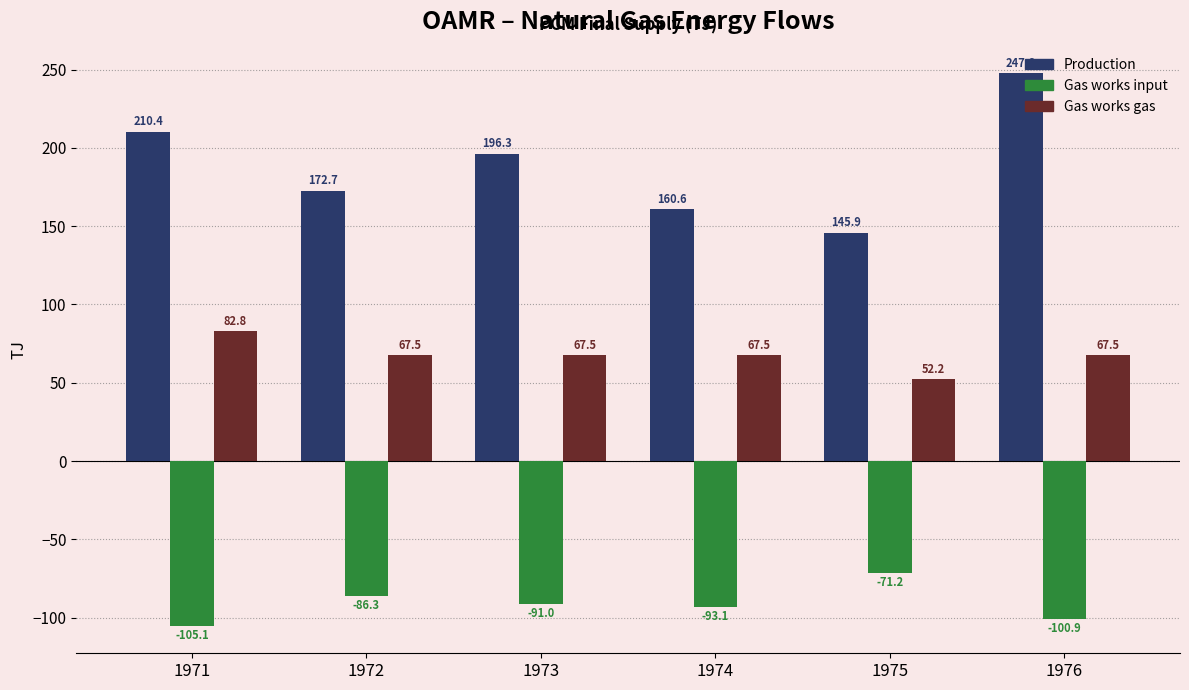

Which label corresponds to the smallest value in the chart?

1971